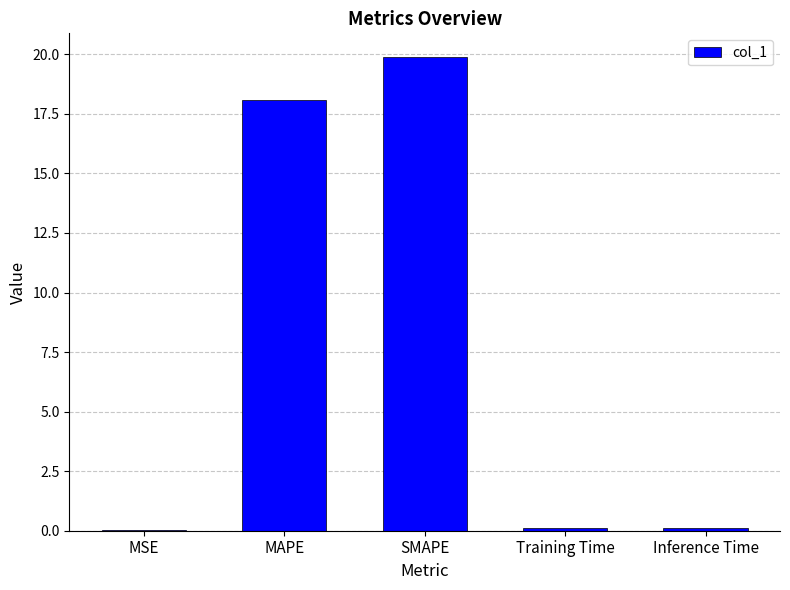

What is the change in value from MAPE to SMAPE?

+1.8